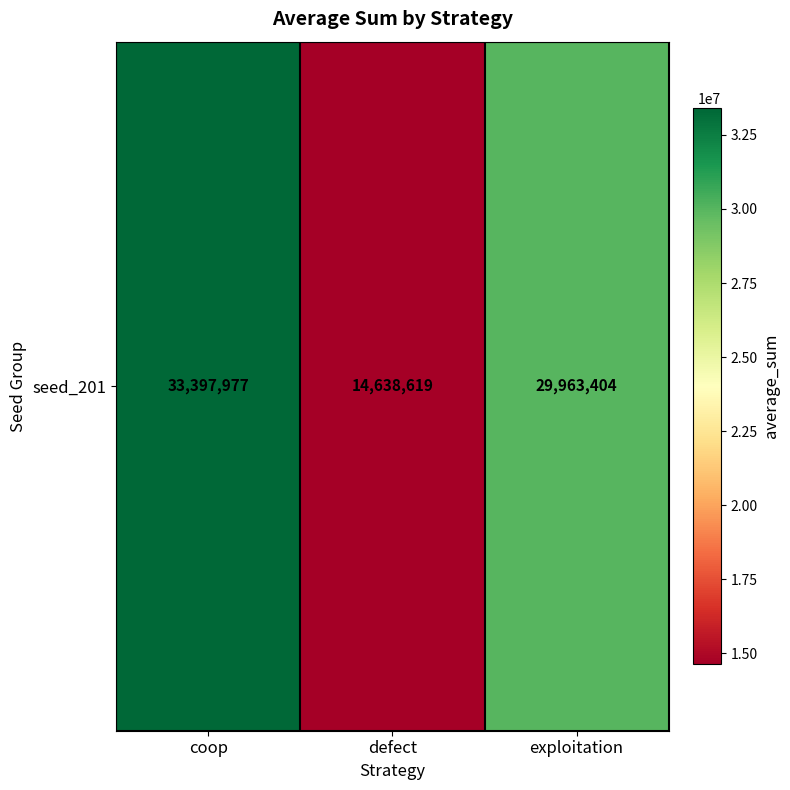

What is the sum of the values at defect and coop?

48036596